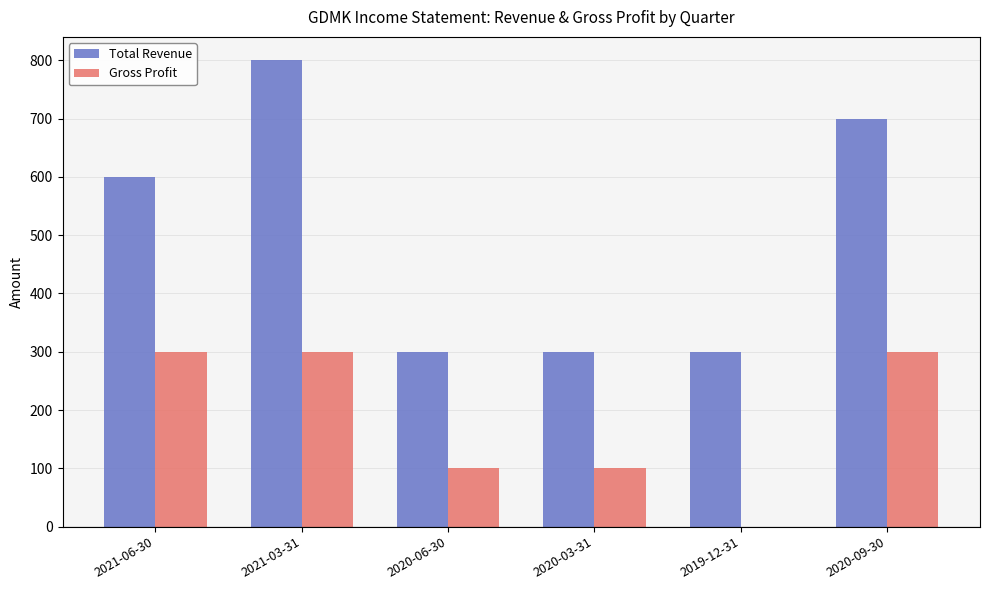

Reading left to right, list all the values displayed in this chart.

Total Revenue: 2021-06-30=600	2021-03-31=800	2020-06-30=300	2020-03-31=300	2019-12-31=300	2020-09-30=700
Gross Profit: 2021-06-30=300	2021-03-31=300	2020-06-30=100	2020-03-31=100	2019-12-31=0	2020-09-30=300